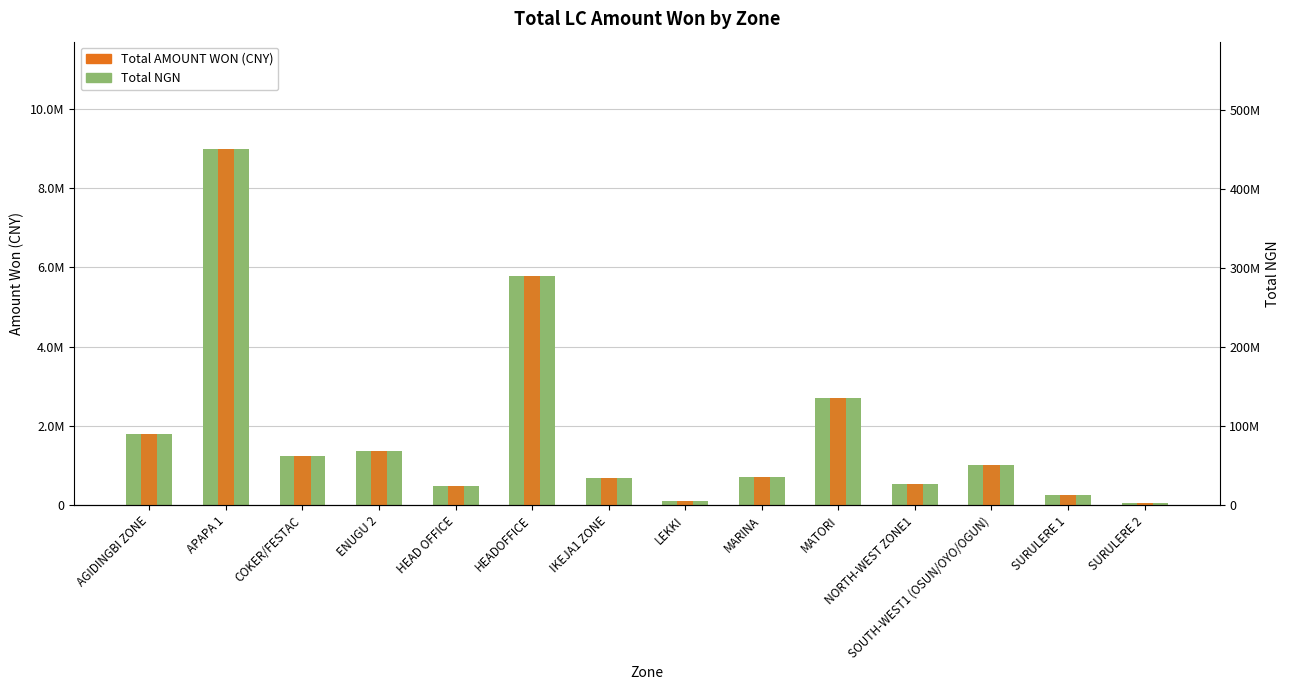

Is it true that Total AMOUNT WON (CNY) equals 127606.7 at LEKKI?

False